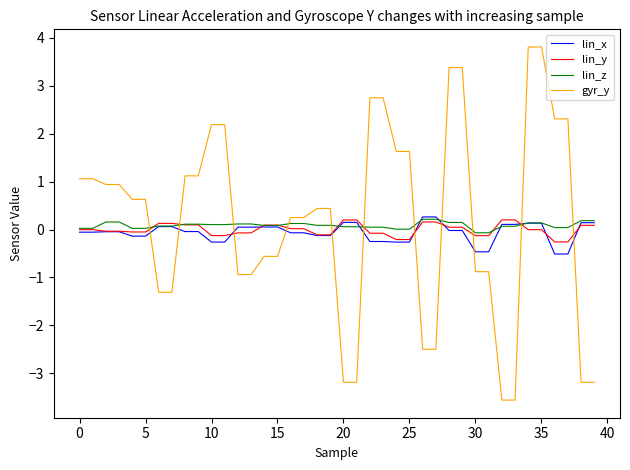

What is the minimum value for lin_x?

-0.5